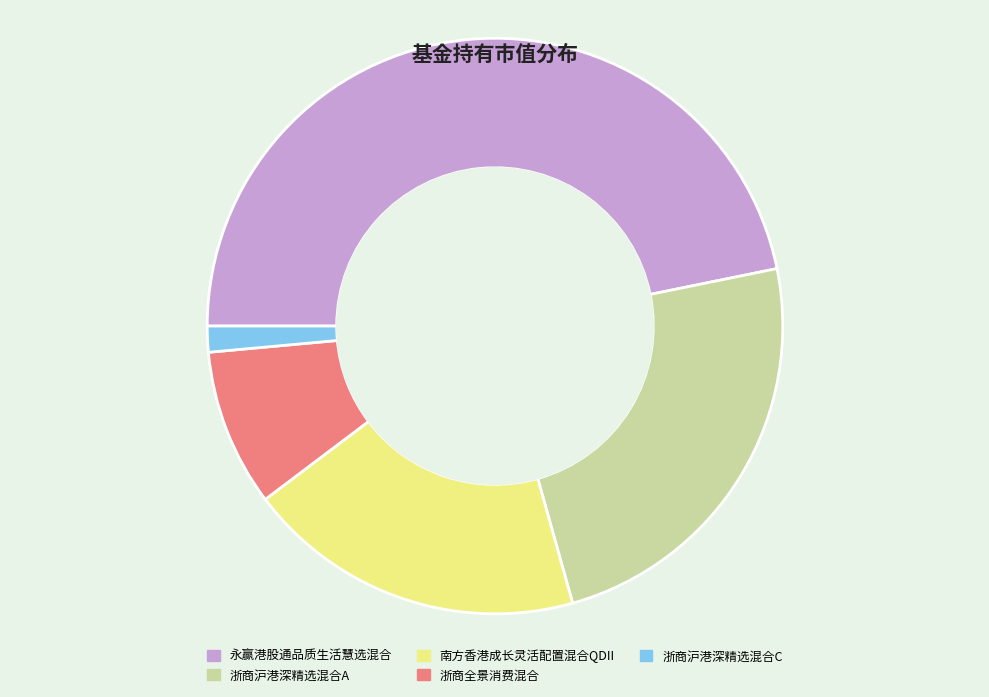

Which slice is the largest?

永赢港股通品质生活慧选混合